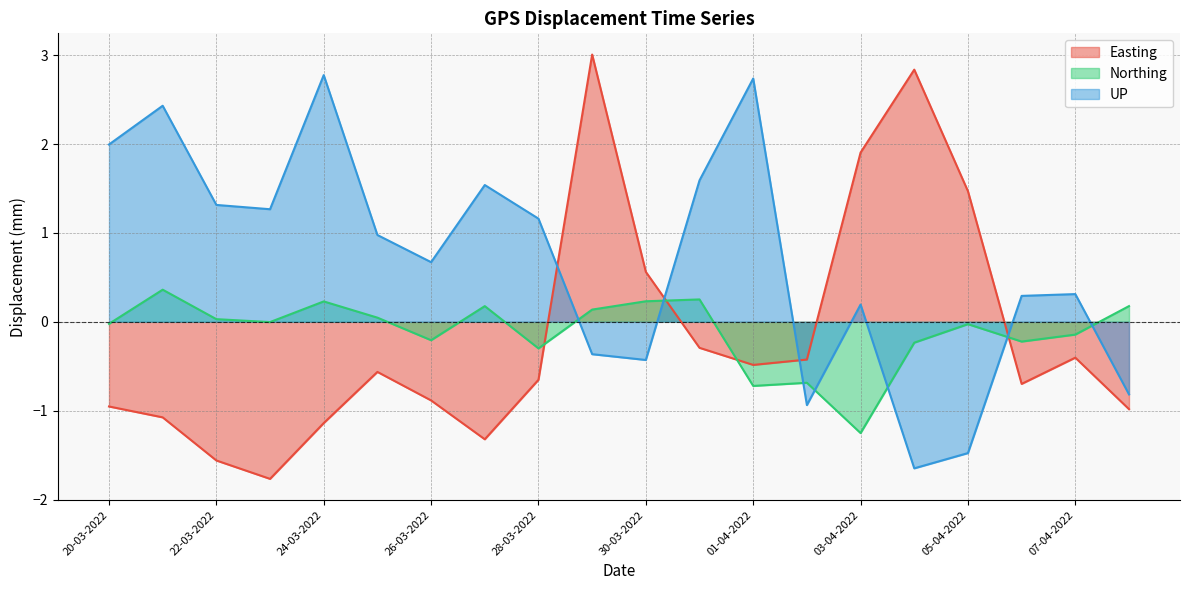

What is the spread (max minus min) of values at 06-04-2022?

1.0